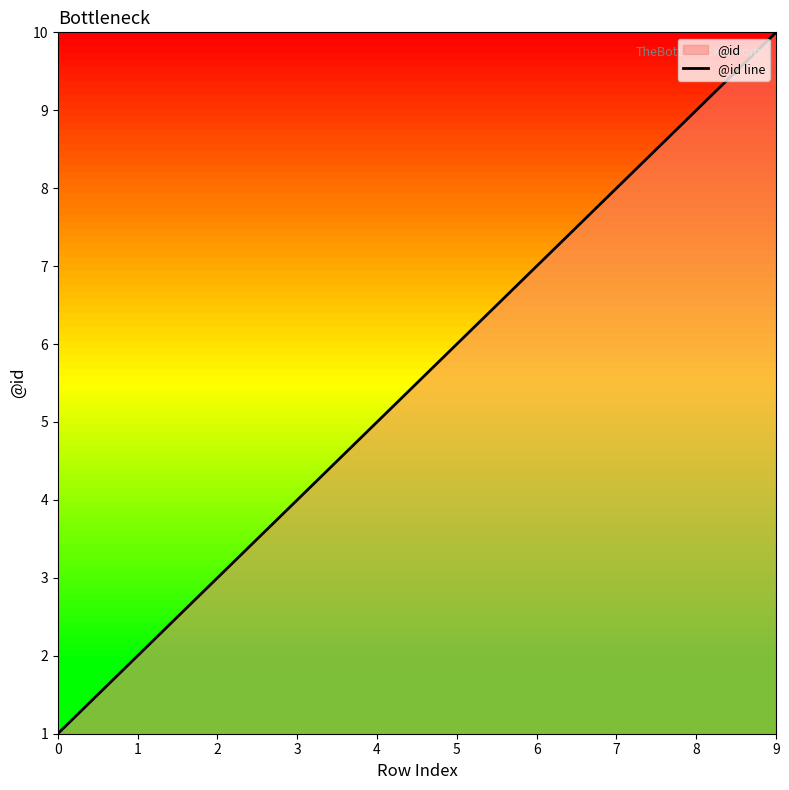

At which label does the data first exceed 6?

6